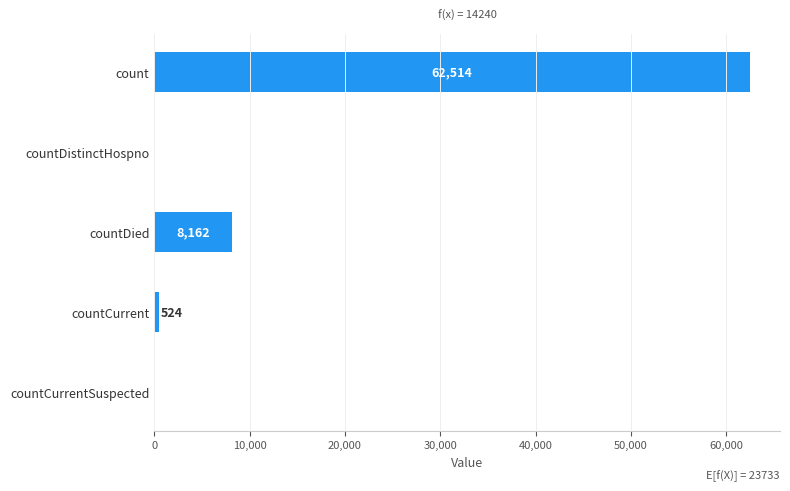

True or false: the data shows 0 at countDistinctHospno.

True